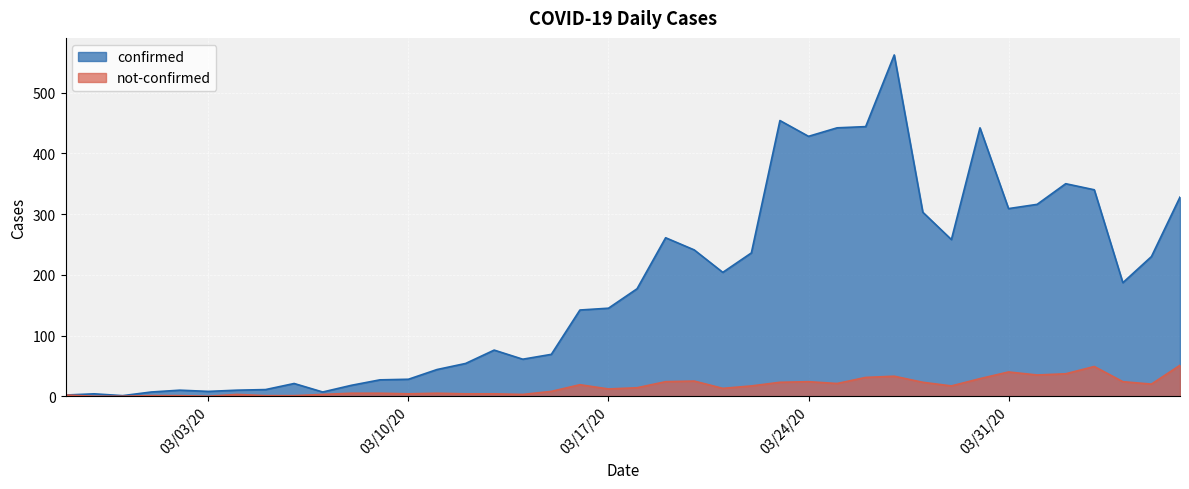

At how many categories does at least one series exceed 431?

5